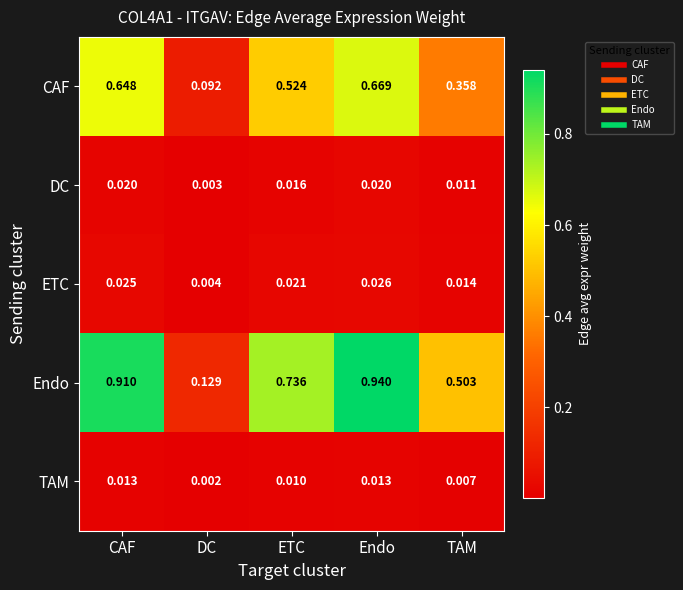

Which series has the widest spread of values?

Endo